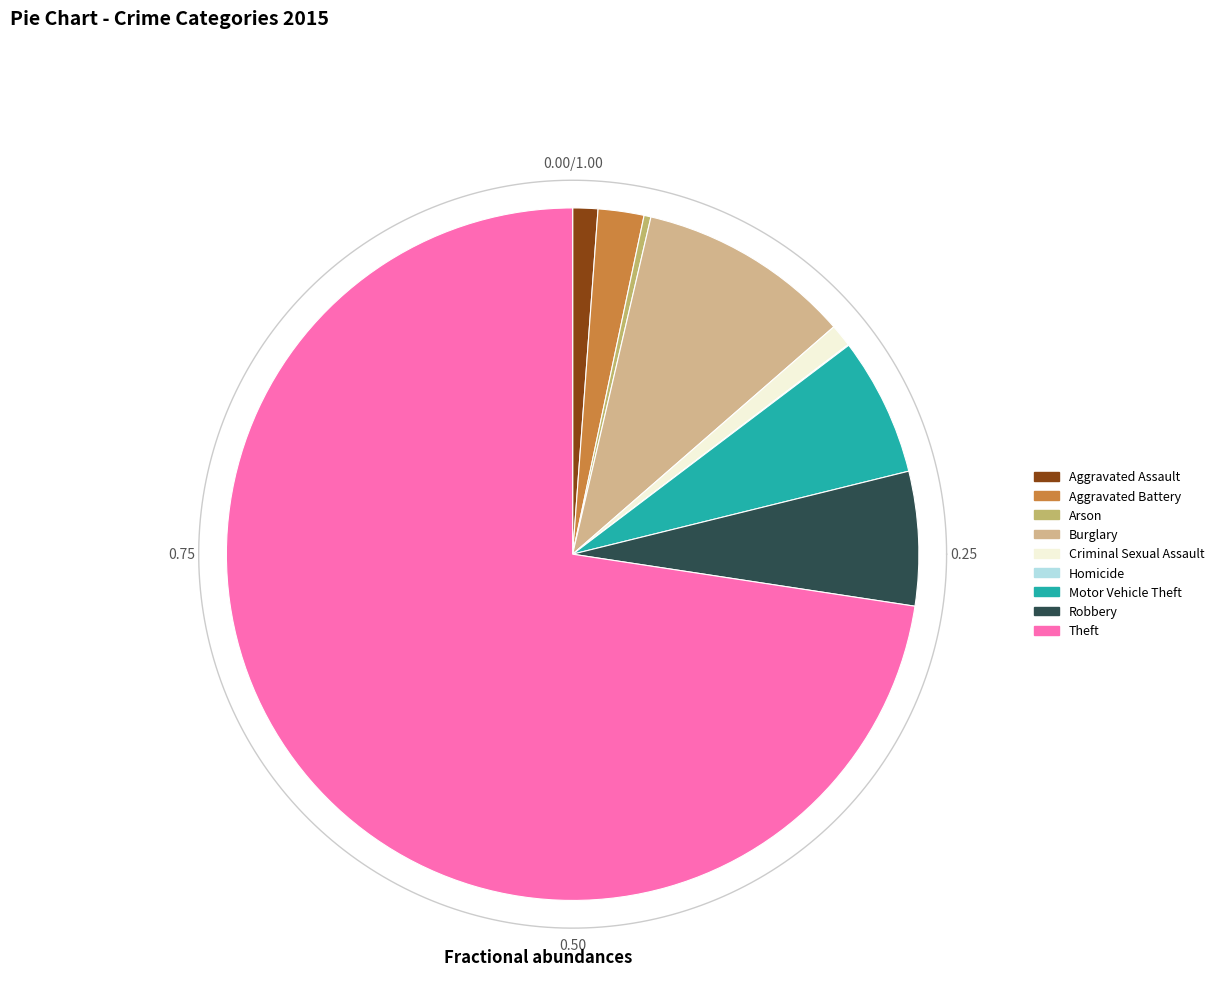

Rank the categories by value from highest to lowest.

Theft, Burglary, Motor Vehicle Theft, Robbery, Aggravated Battery, Aggravated Assault, Criminal Sexual Assault, Arson, Homicide